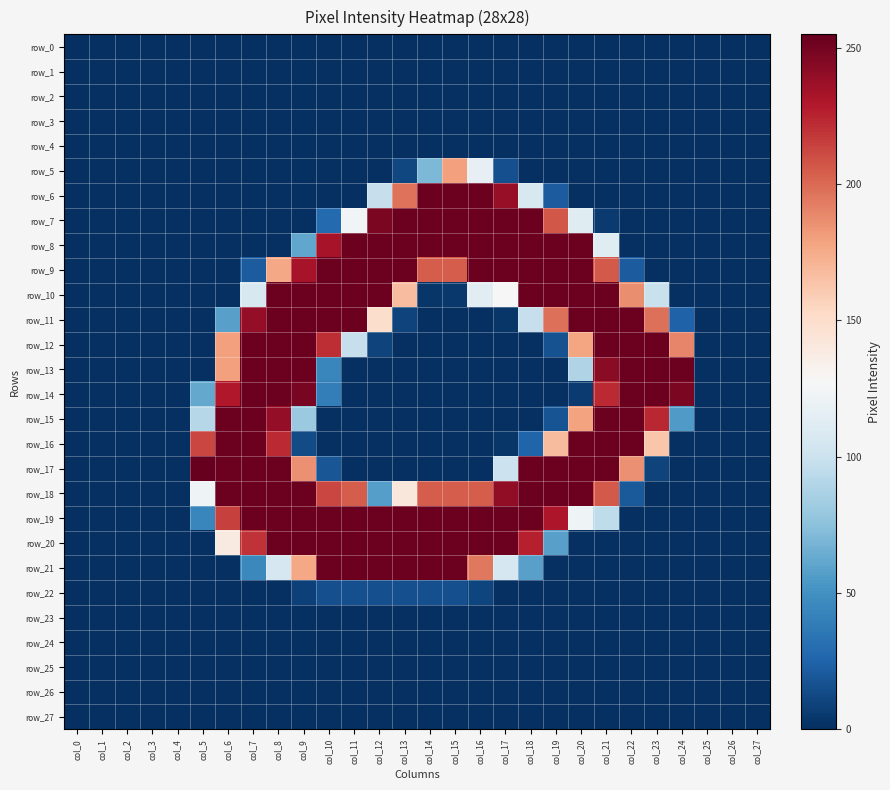

At how many categories does at least one series exceed 242?

20